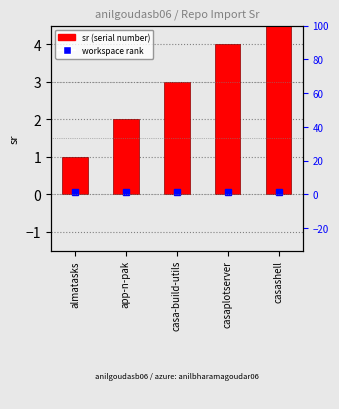

Is it true that the value at casaplotserver is 5?

False